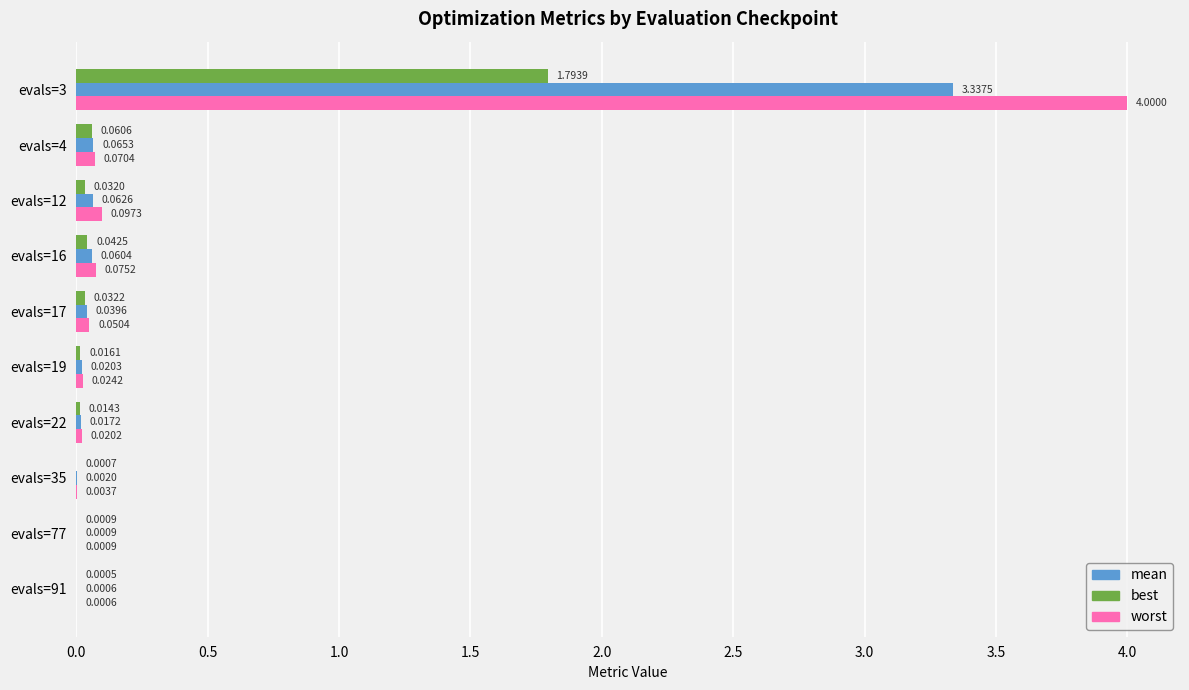

Which series changed the most between evals=17 and evals=19?

worst